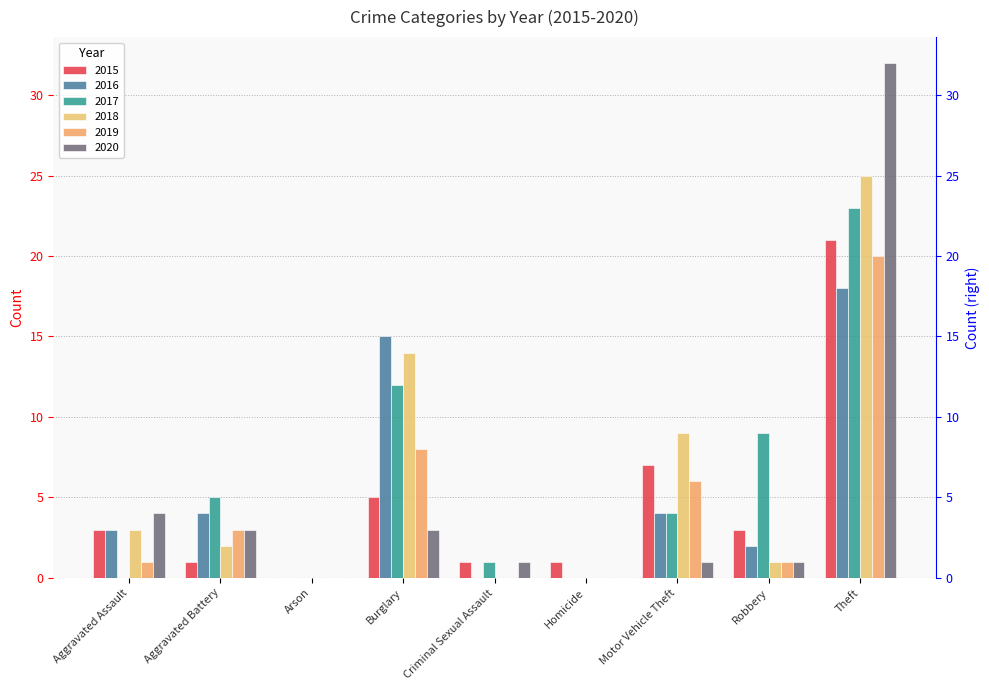

At which label does 2020 first exceed 1?

Aggravated Assault